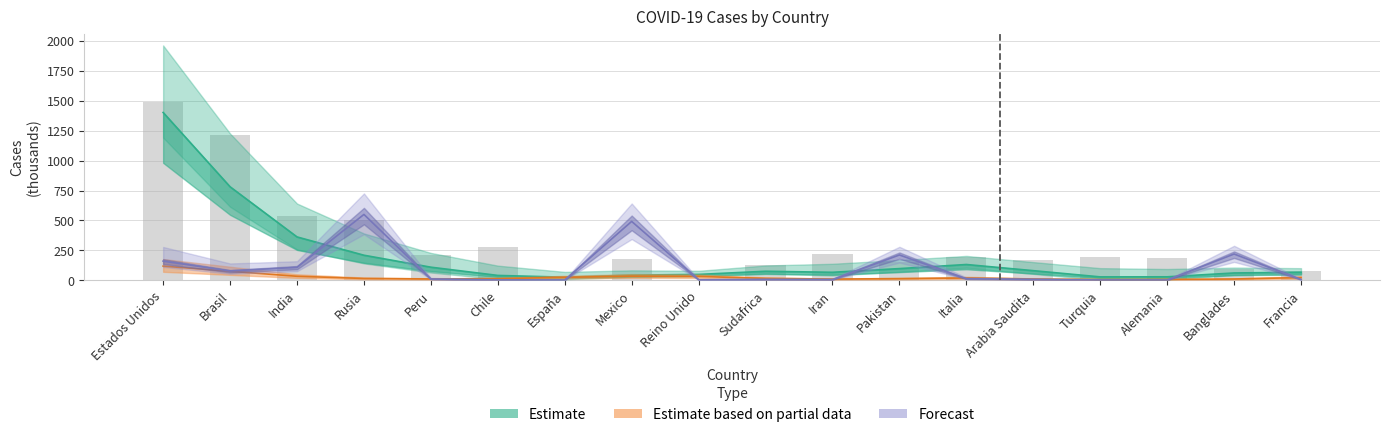

What is the label of the 7th bar from the left?

España